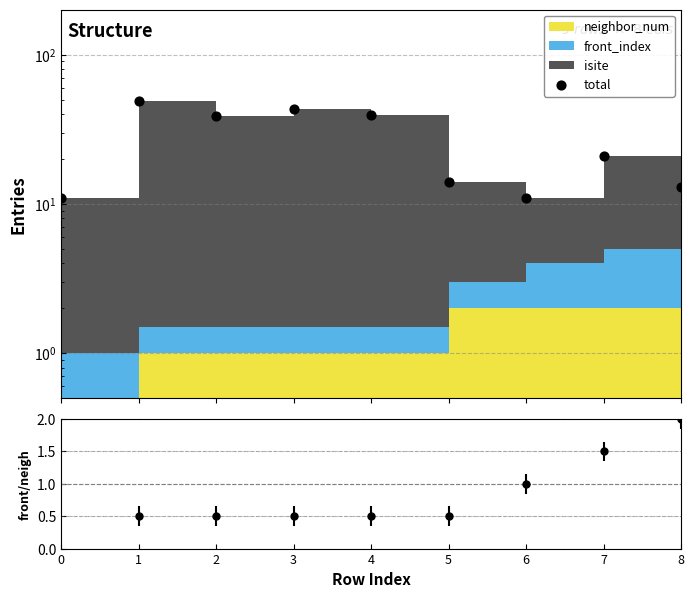

What is the change in value from 0 to 5?

+3.0